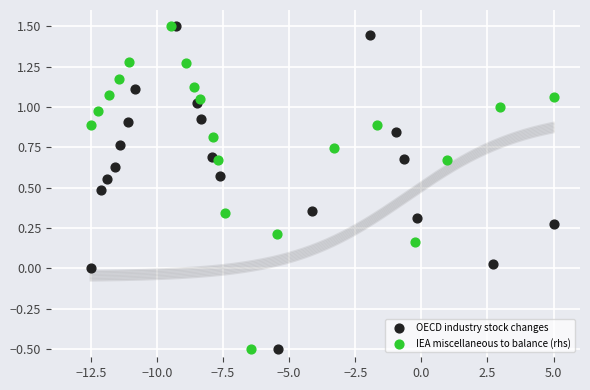

What are all the series names shown in the legend?

OECD industry stock changes, IEA miscellaneous to balance (rhs)